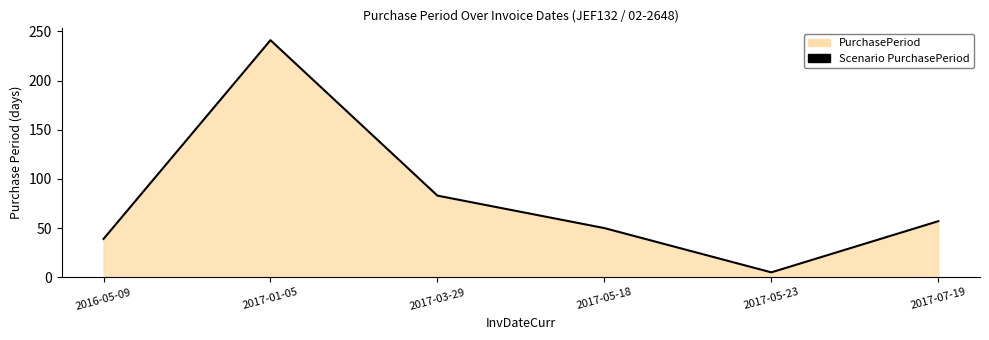

Is it true that the value at 2017-03-29 is 83?

True